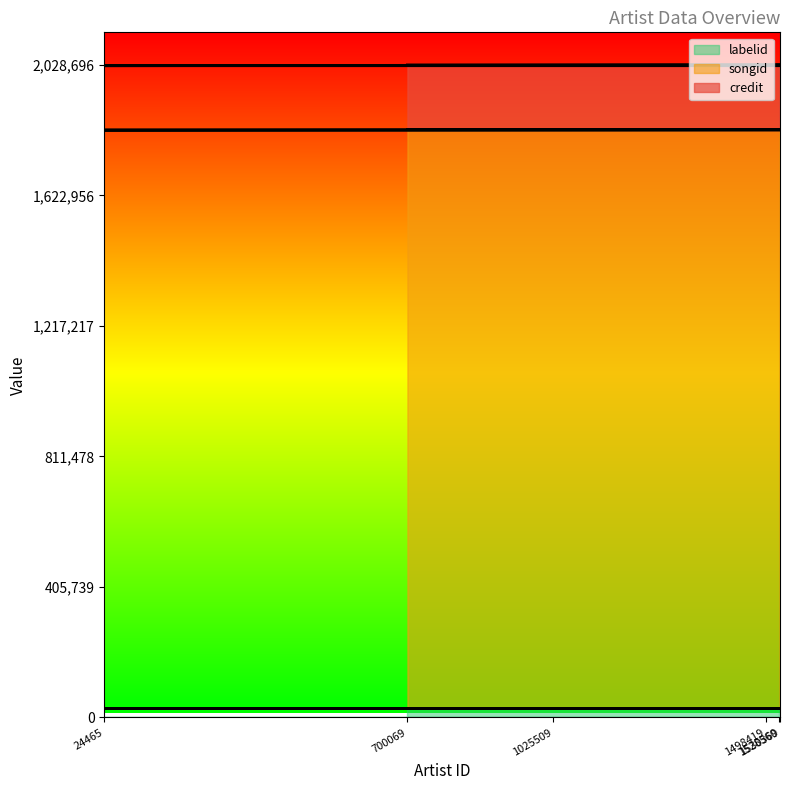

How many lines are shown in the chart?

3